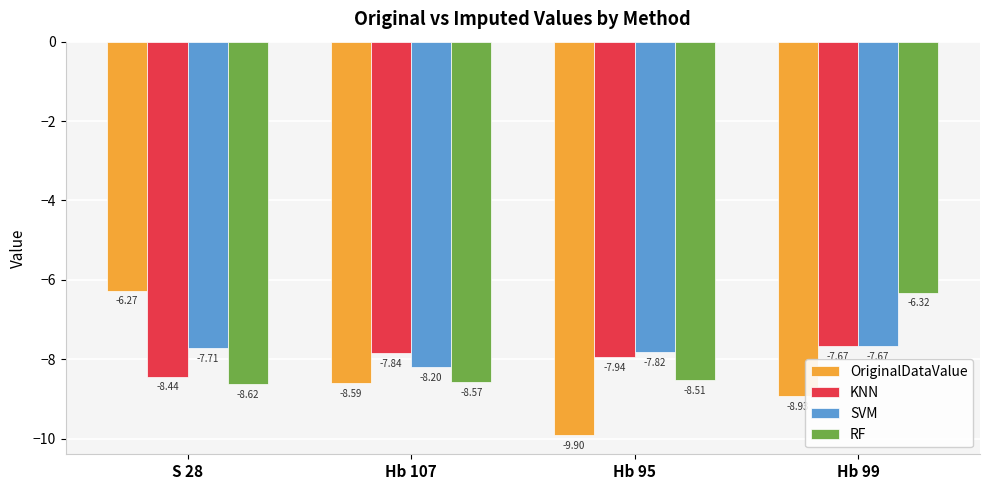

What is the label of the 4th bar from the right?

S 28